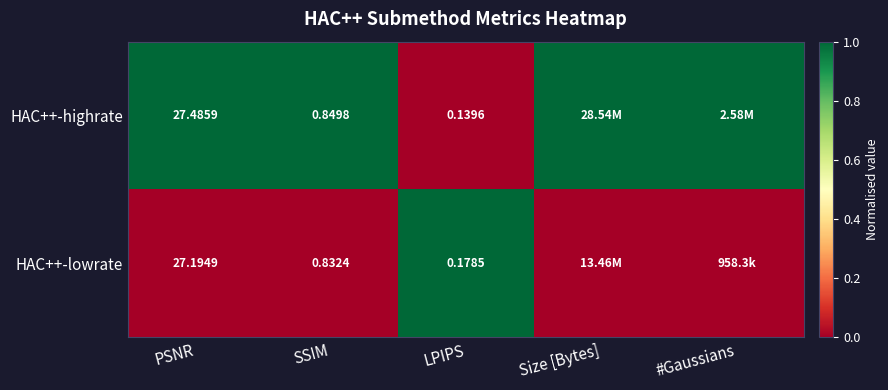

At SSIM, list the series in order from smallest to largest.

HAC++-lowrate, HAC++-highrate